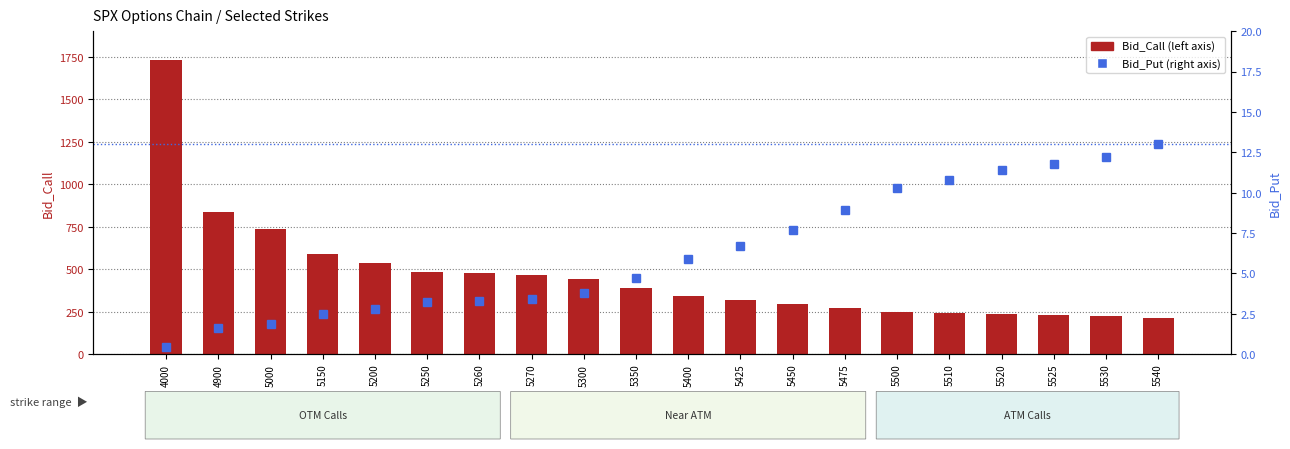

What is the highest value of the Bid_Call series?

1729.1